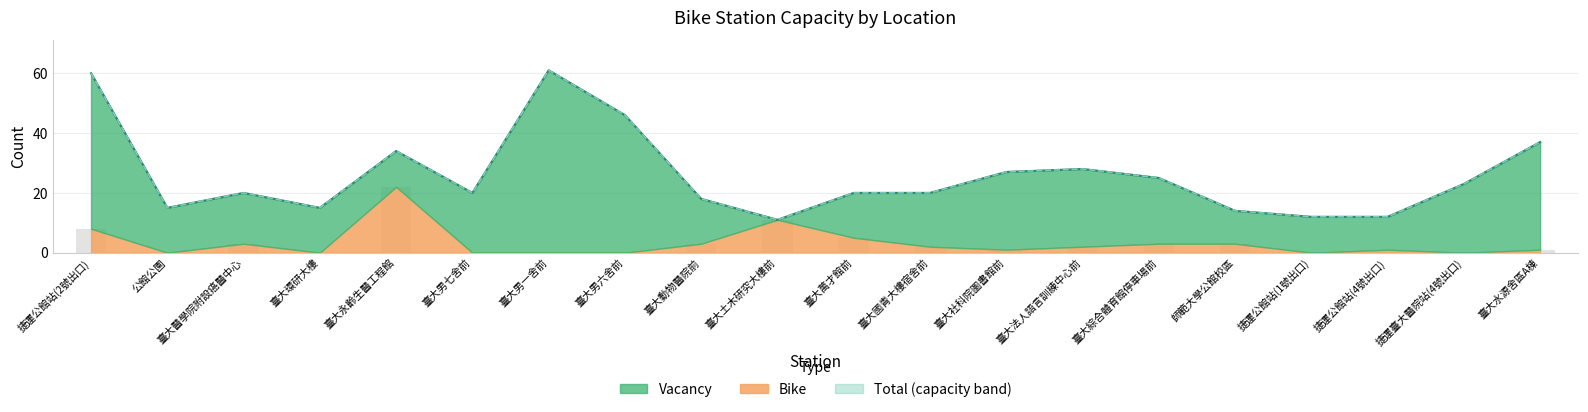

What is the difference between the second highest and second lowest values in the Total series?

48